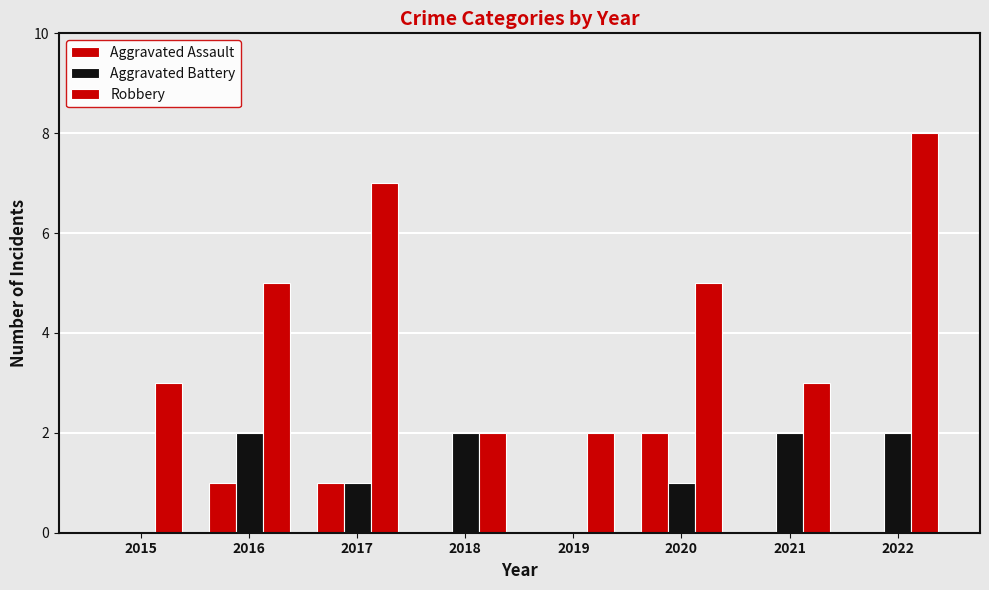

How many groups of bars are there?

8